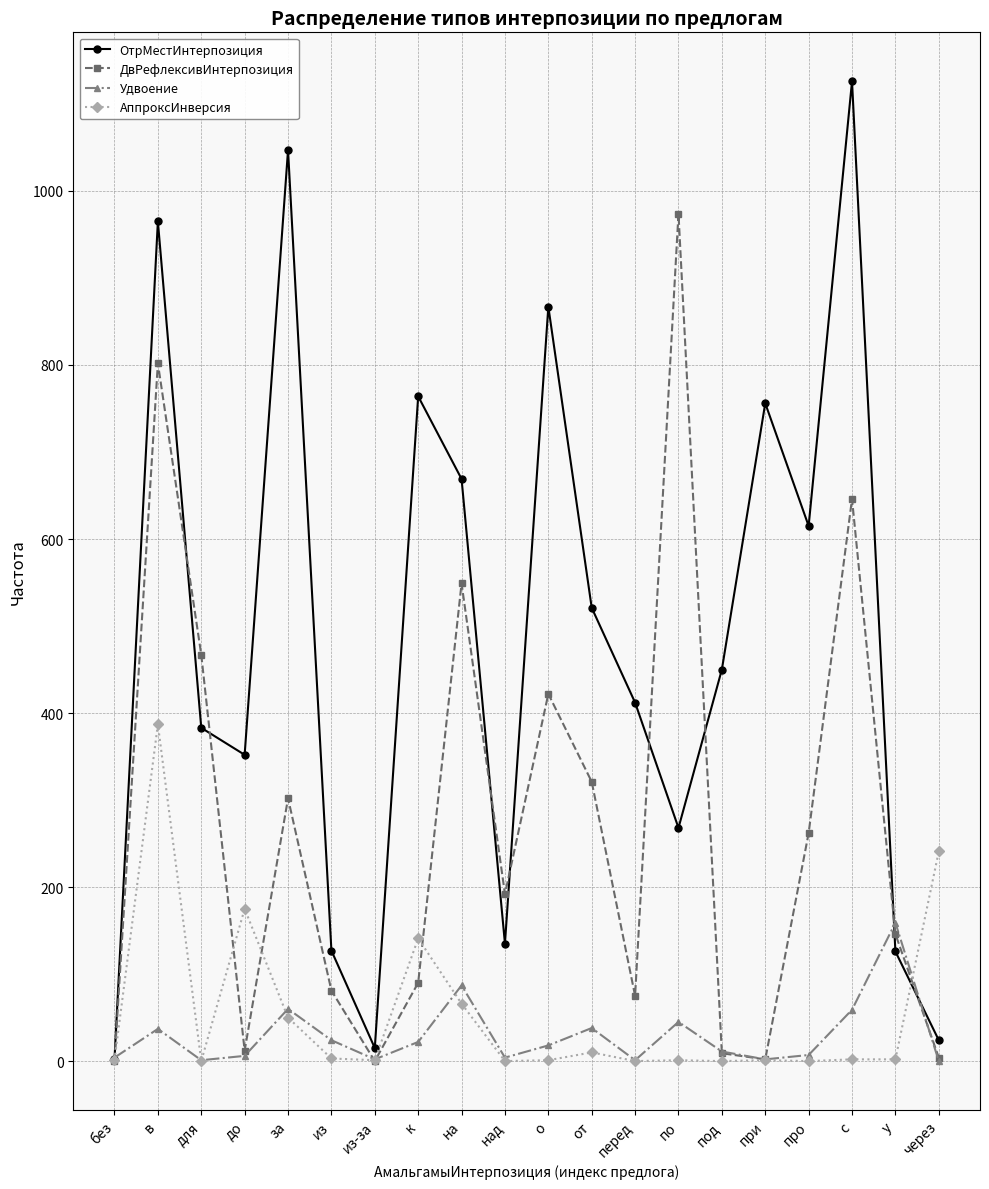

At which category does Удвоение reach its first local peak?

в